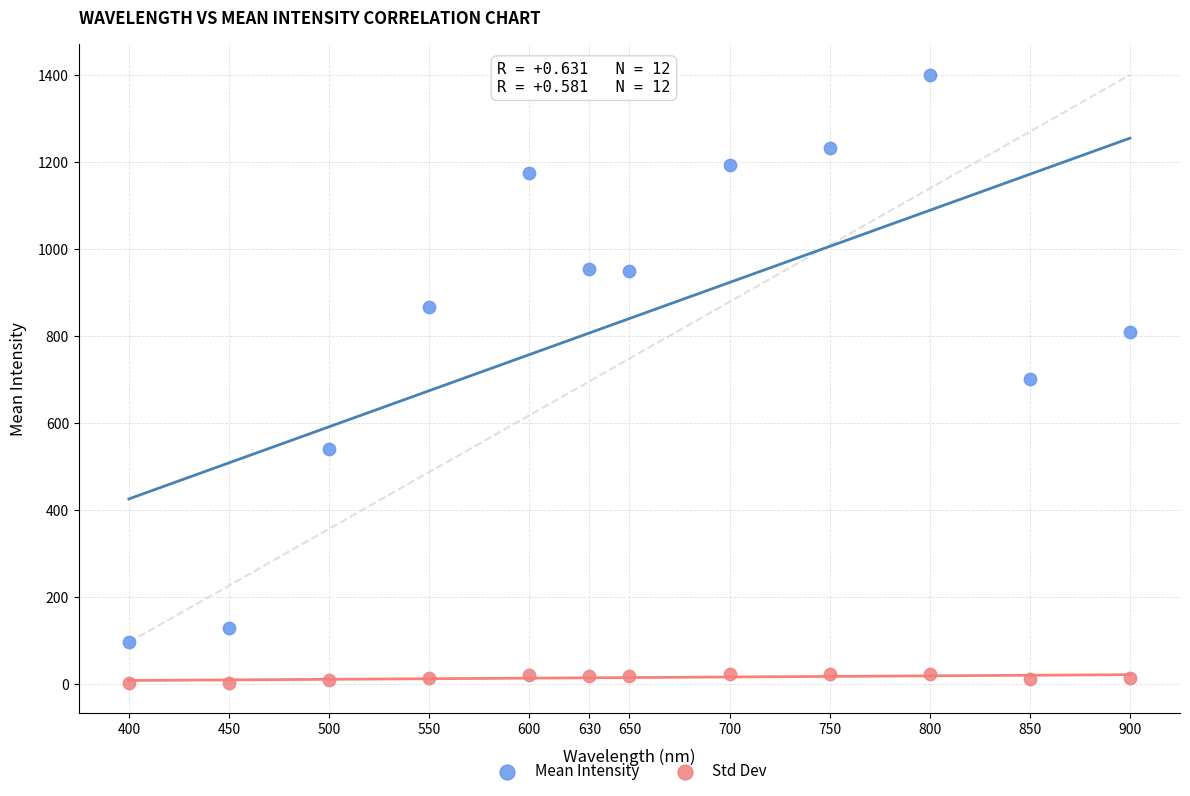

Across all data points, what is the range of X values (max minus min)?

500.0